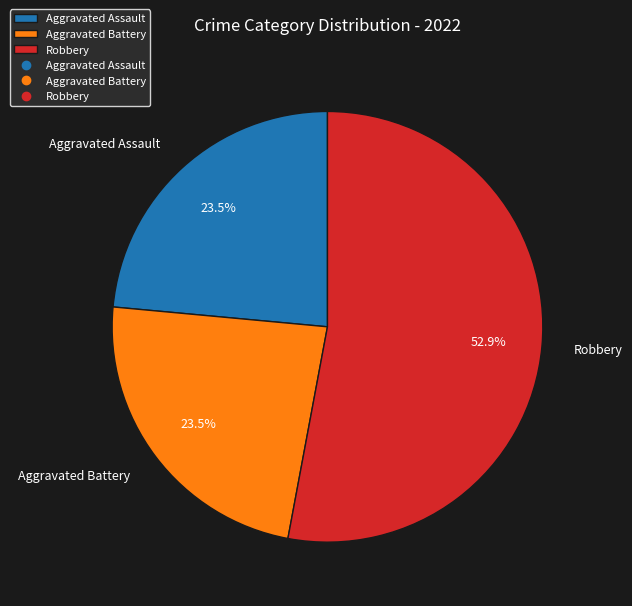

How many segments does this pie chart have?

3